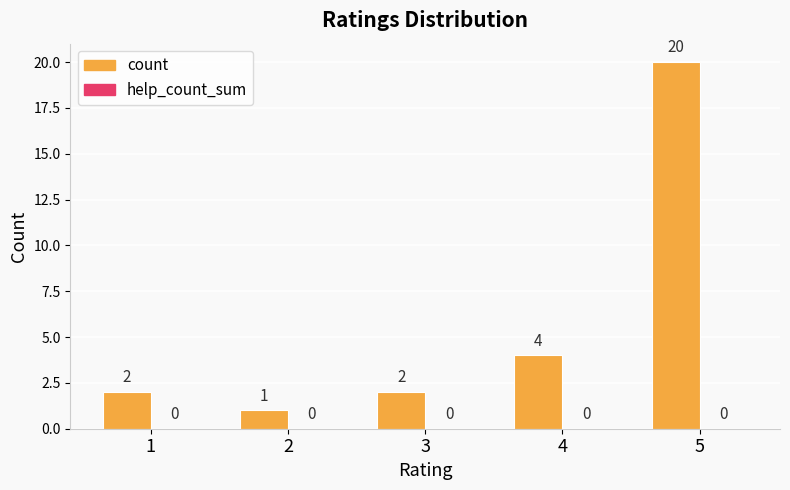

Between 1 and 5, which is larger?

5